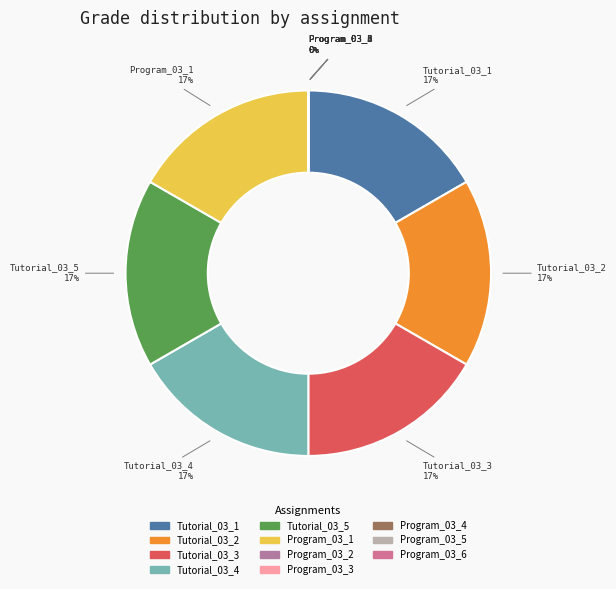

How many segments does this pie chart have?

11